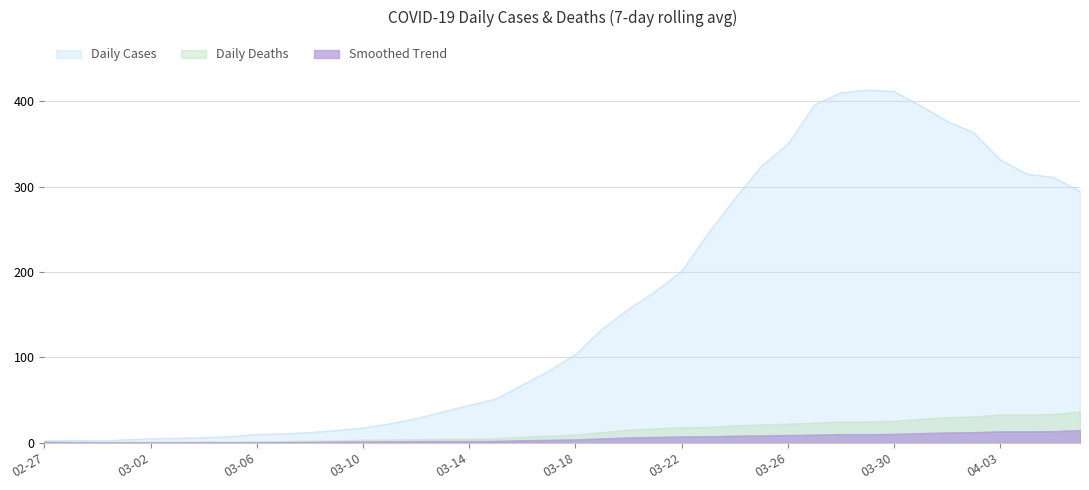

What is the highest value of the Daily Cases series?

413.0